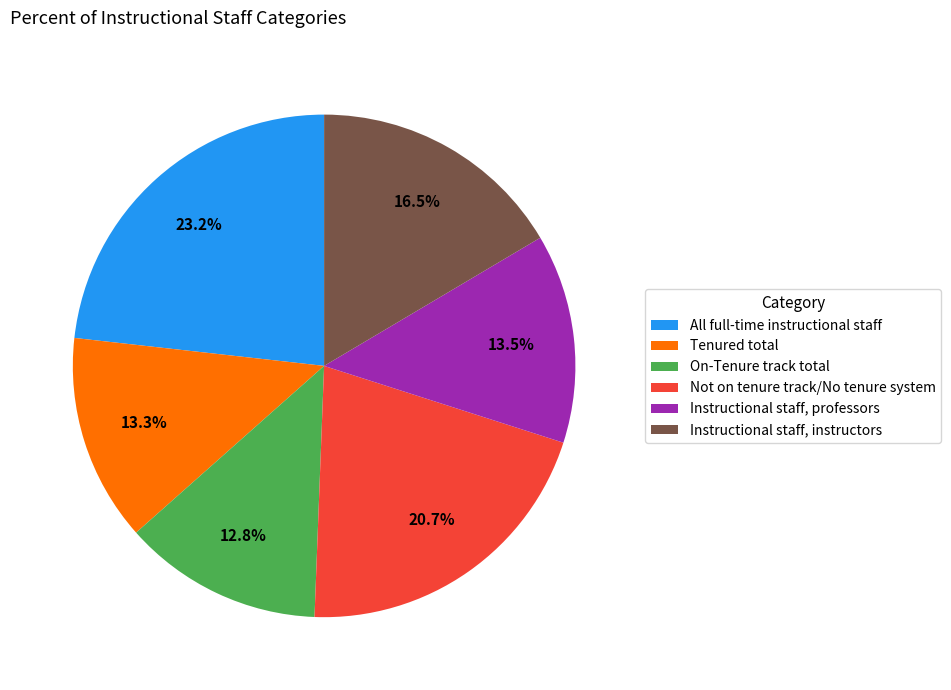

Combined, what portion of the pie is Tenured total and Instructional staff, professors?

26.8%